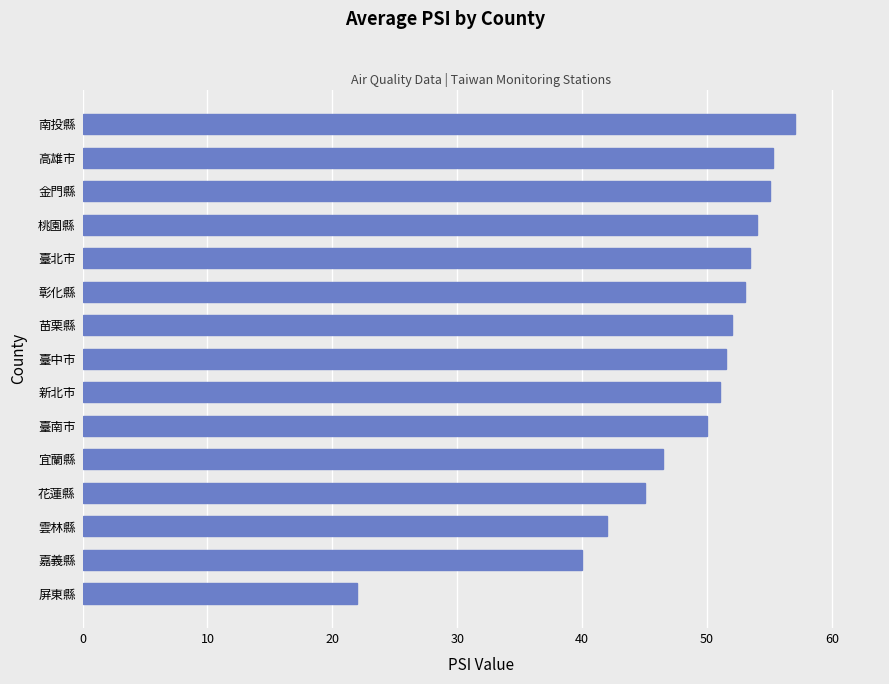

What is the smallest value displayed?

22.0